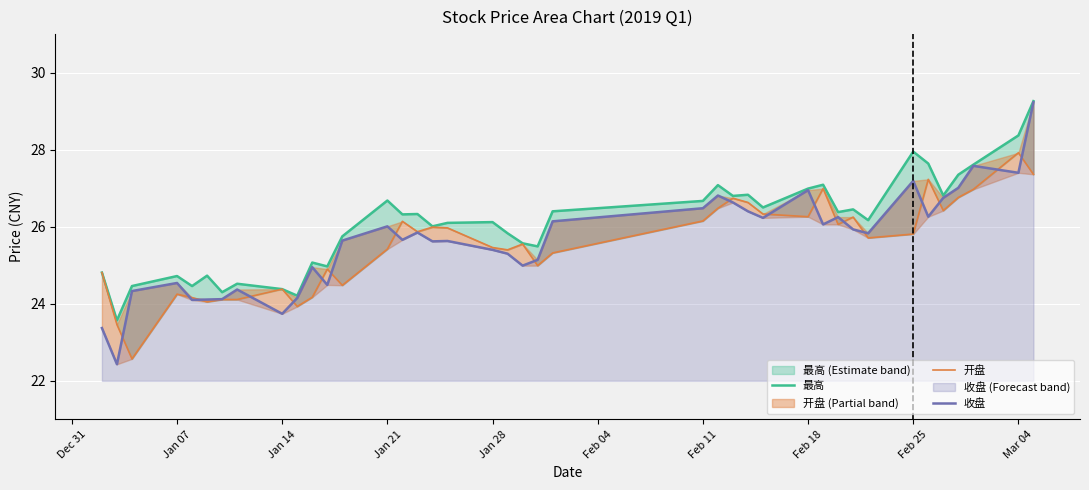

Is it true that 收盘 equals 42.6 at 20?

False